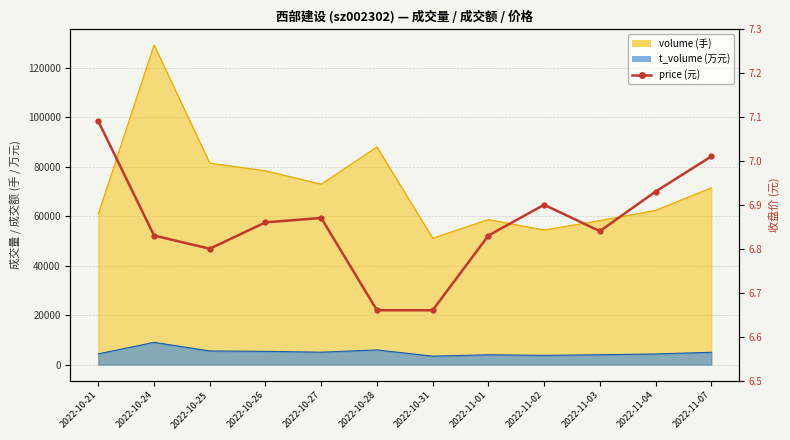

How many interior local valleys (lower than both neighbors) does the data have?

2